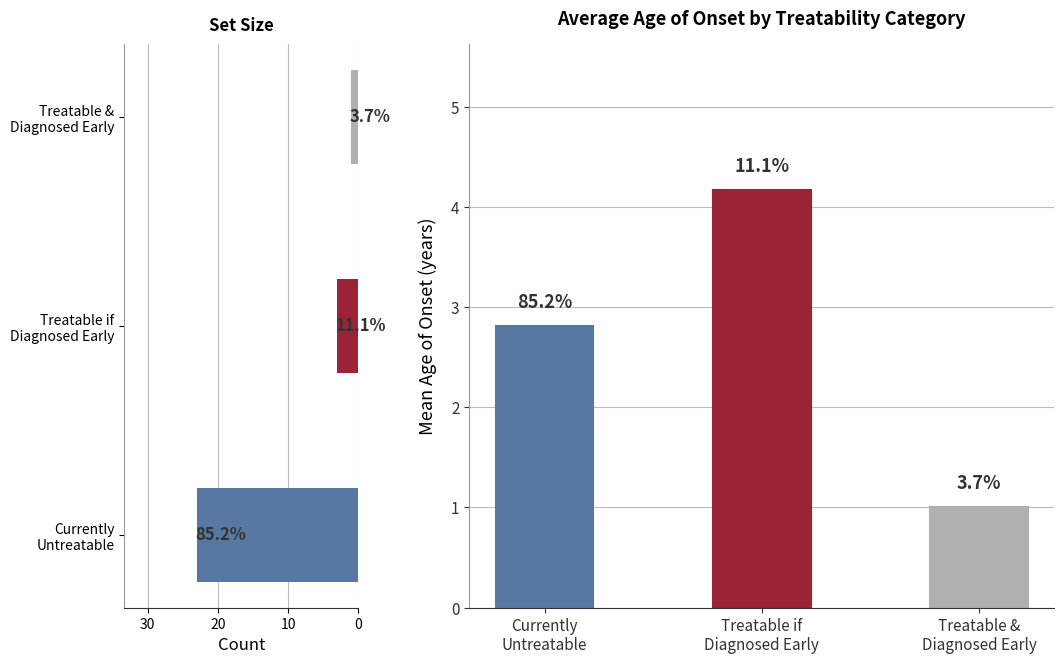

How many data points are less than 3?

1